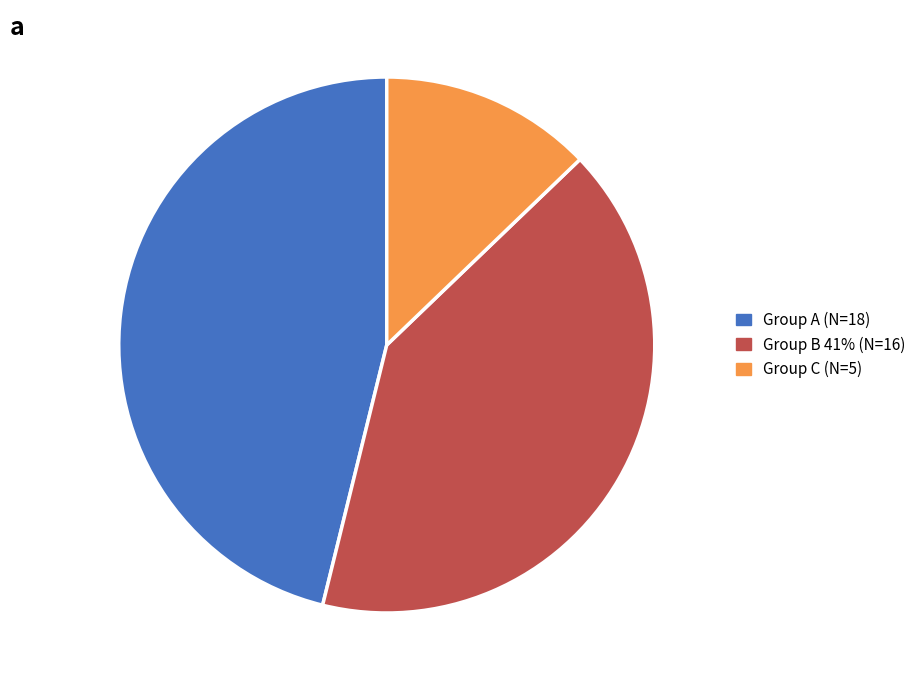

Which has a higher value, Group C (N=5) or Group B 41% (N=16)?

Group B 41% (N=16)